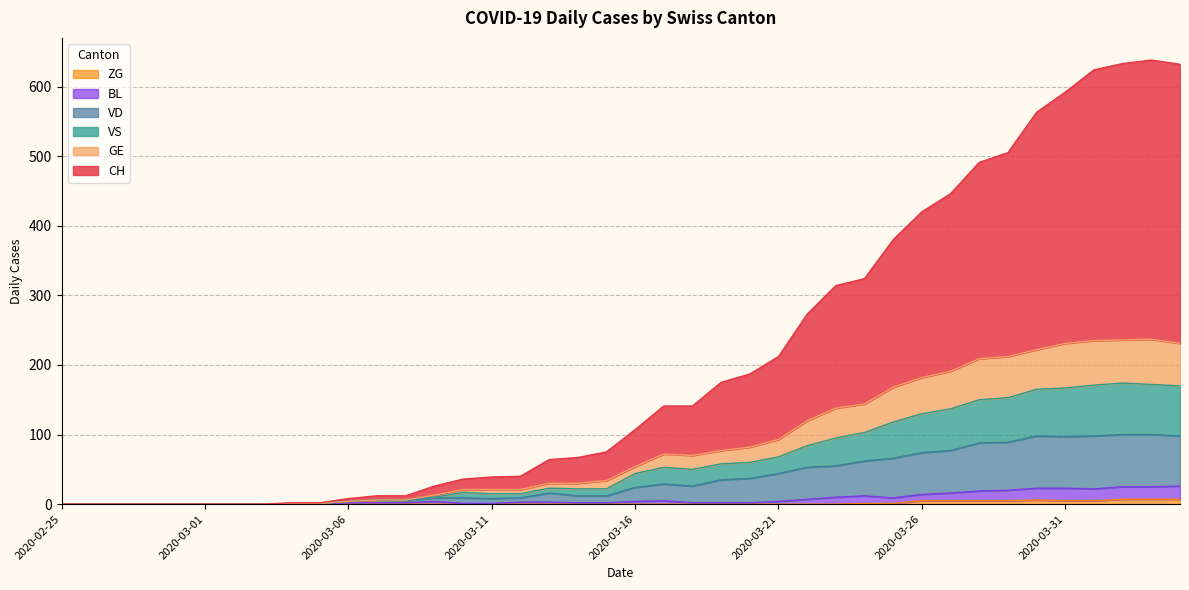

True or false: ZG and CH intersect in this chart.

False